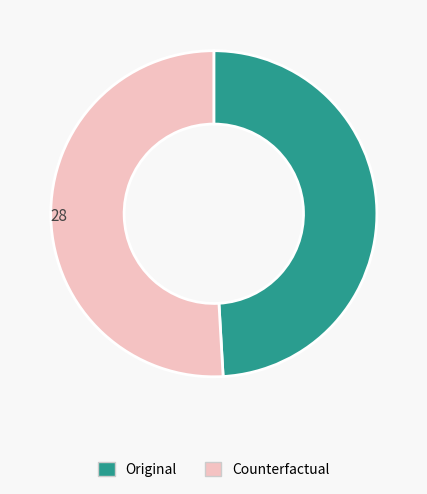

Which slice is the largest?

Counterfactual